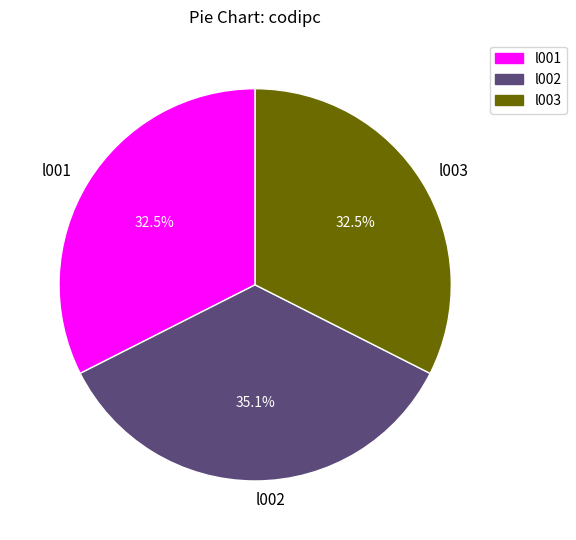

True or false: l002 accounts for 22% of the total.

False